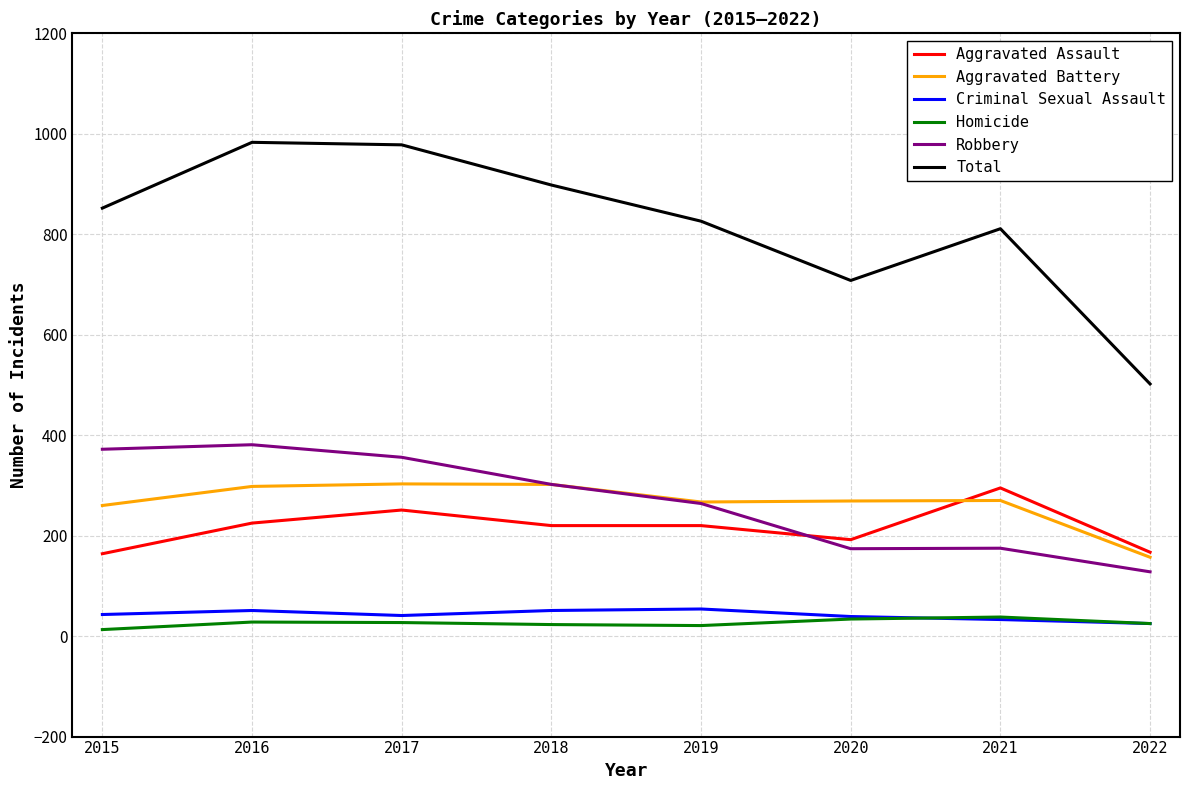

True or false: Robbery and Homicide intersect in this chart.

False